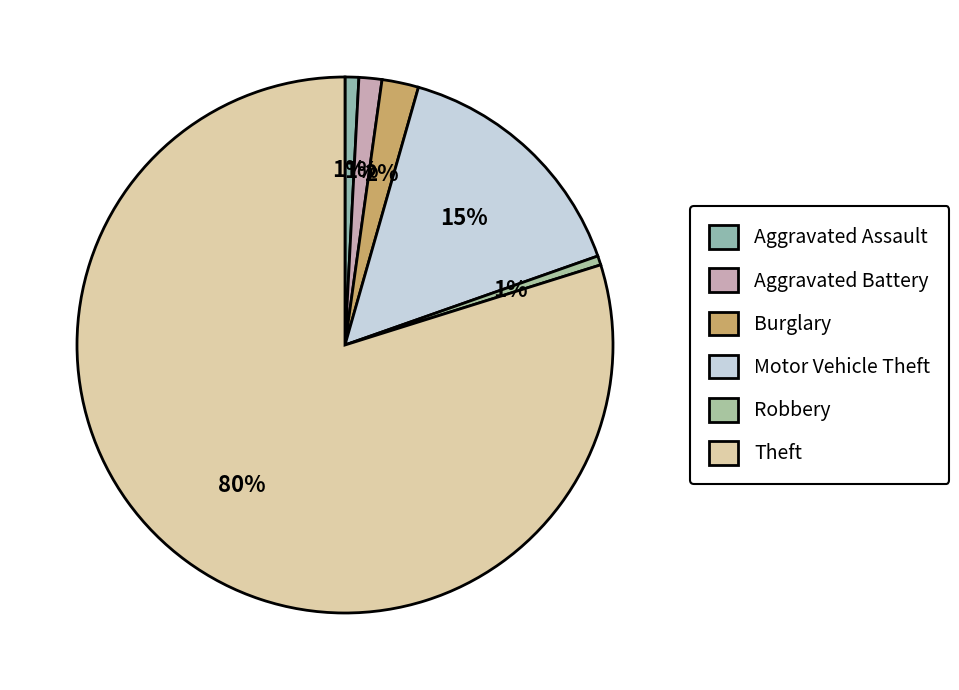

Count the number of slices in the pie.

6